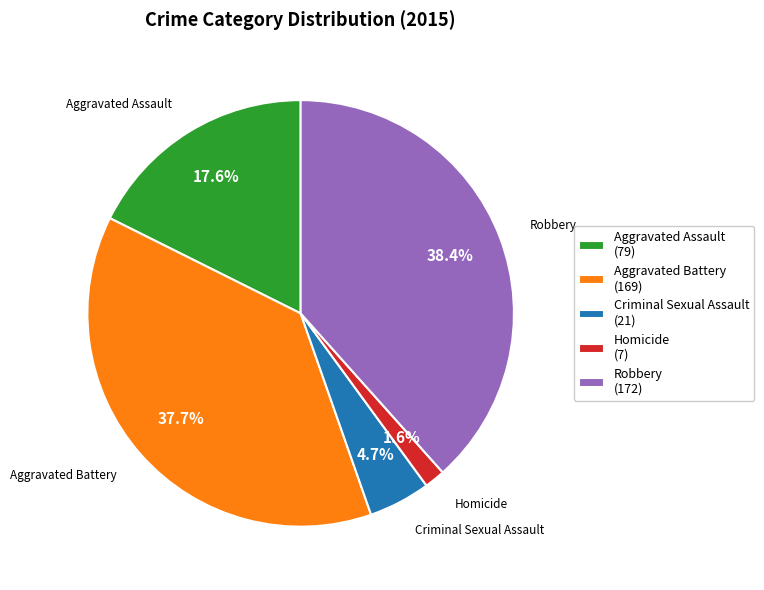

Is Aggravated Battery (169) the majority of the pie?

No